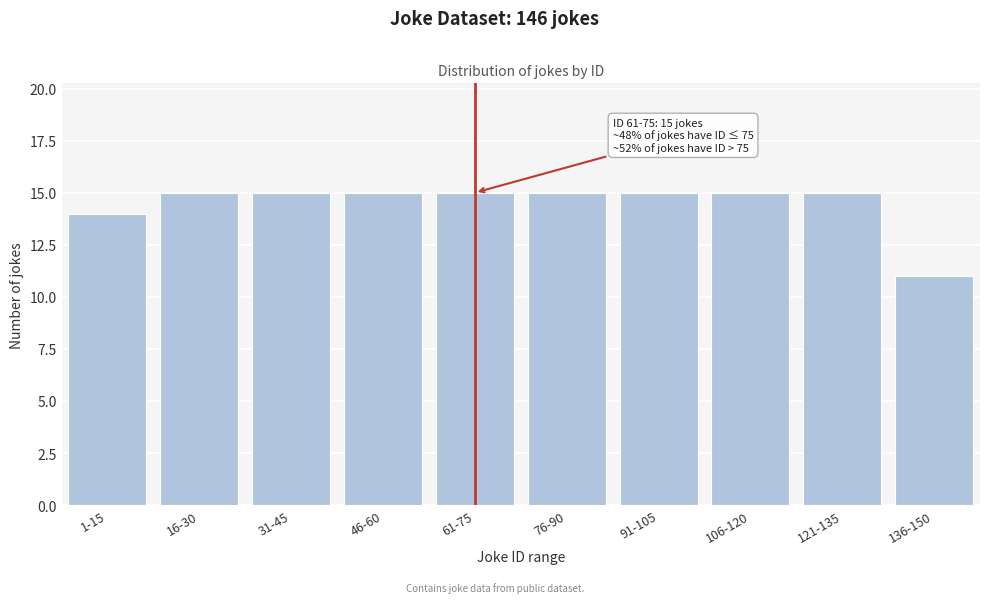

Reading left to right, list all the values displayed in this chart.

1-15=14	16-30=15	31-45=15	46-60=15	61-75=15	76-90=15	91-105=15	106-120=15	121-135=15	136-150=11